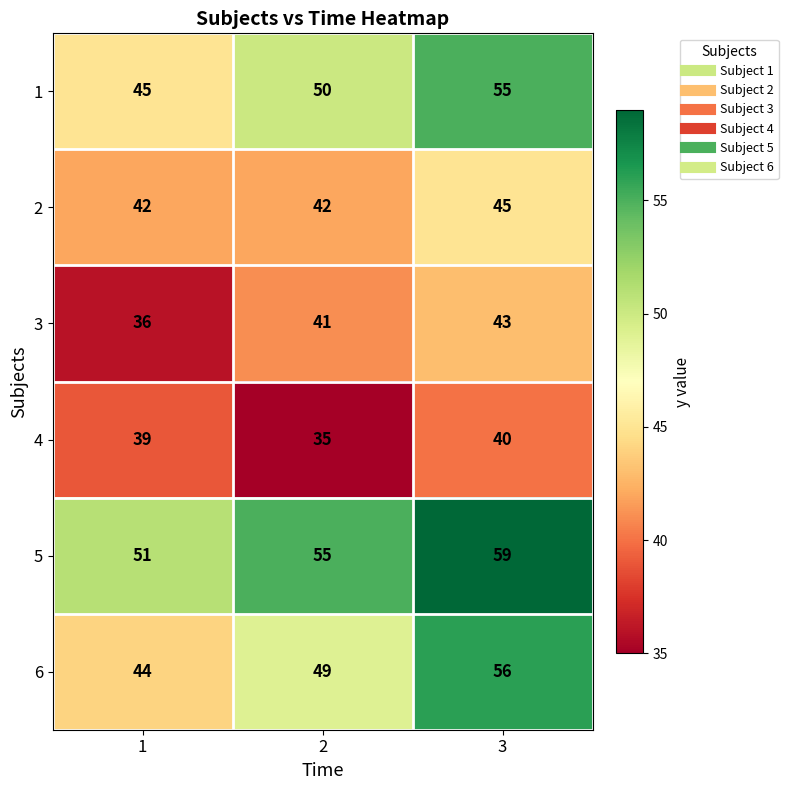

The value of 1 at 3 is 55. True or false?

True